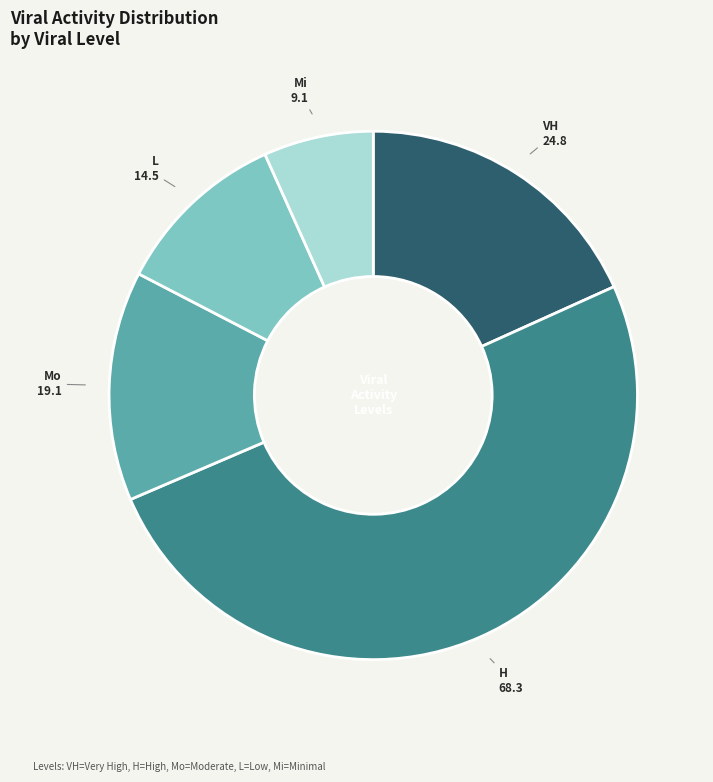

Count the number of slices in the pie.

5